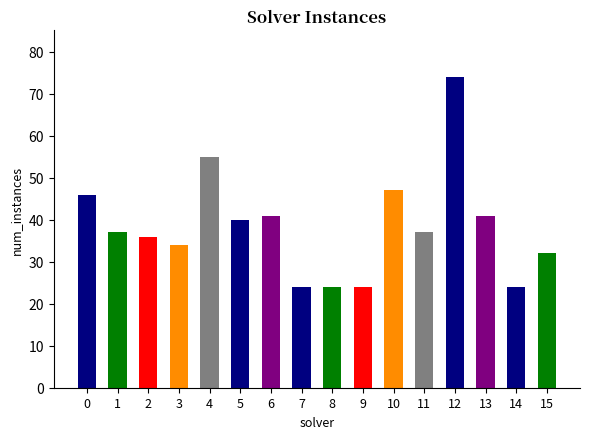

What is the value of the 7th bar from the left?

41